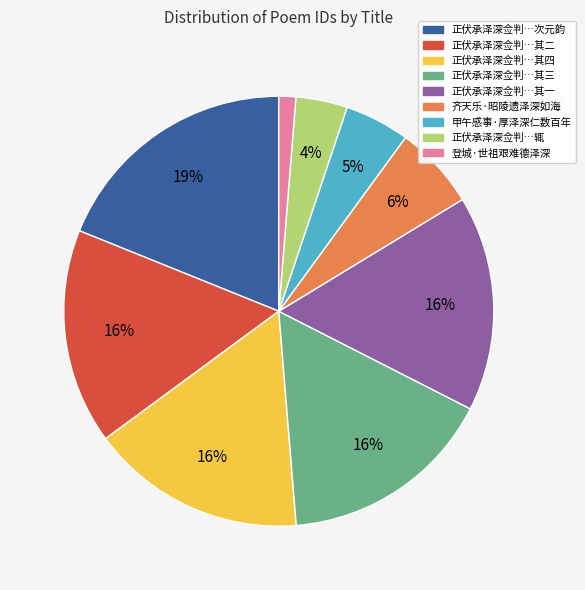

Is there any slice that represents more than half of the pie?

No